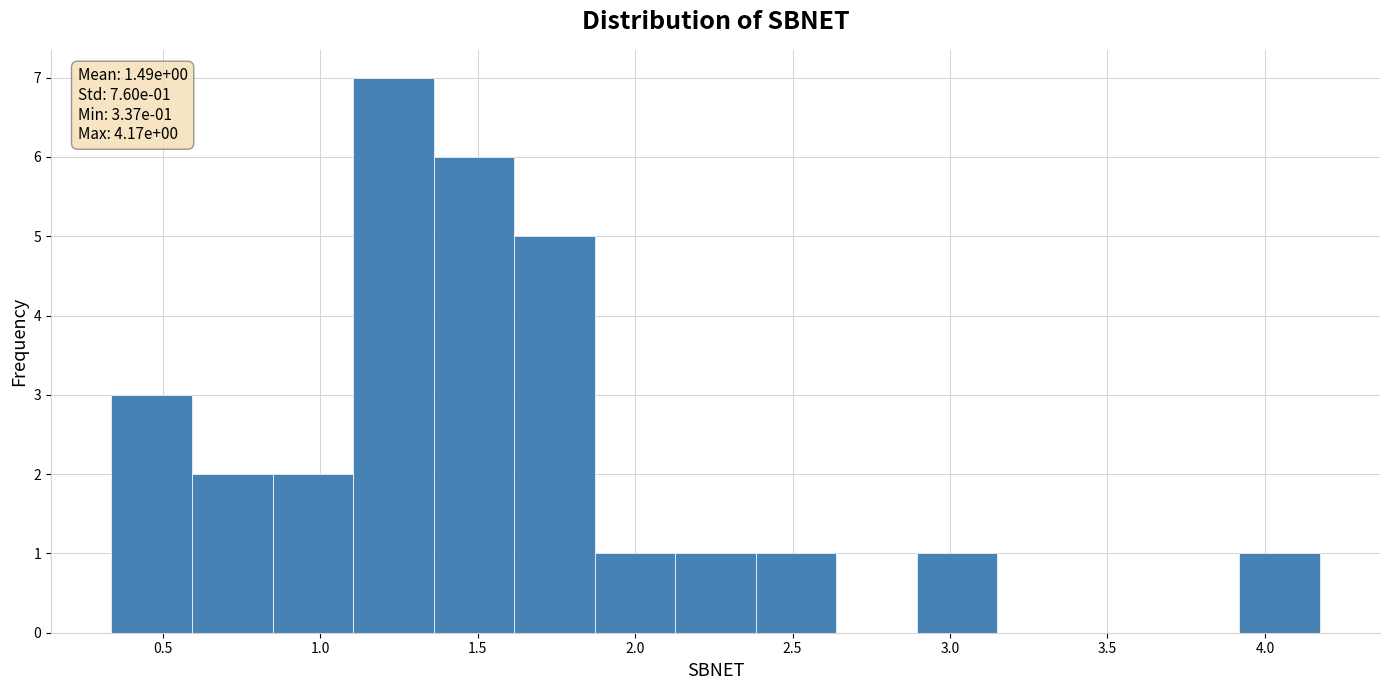

Over which range of the x-axis is the bar tallest?

1.10 to 1.35